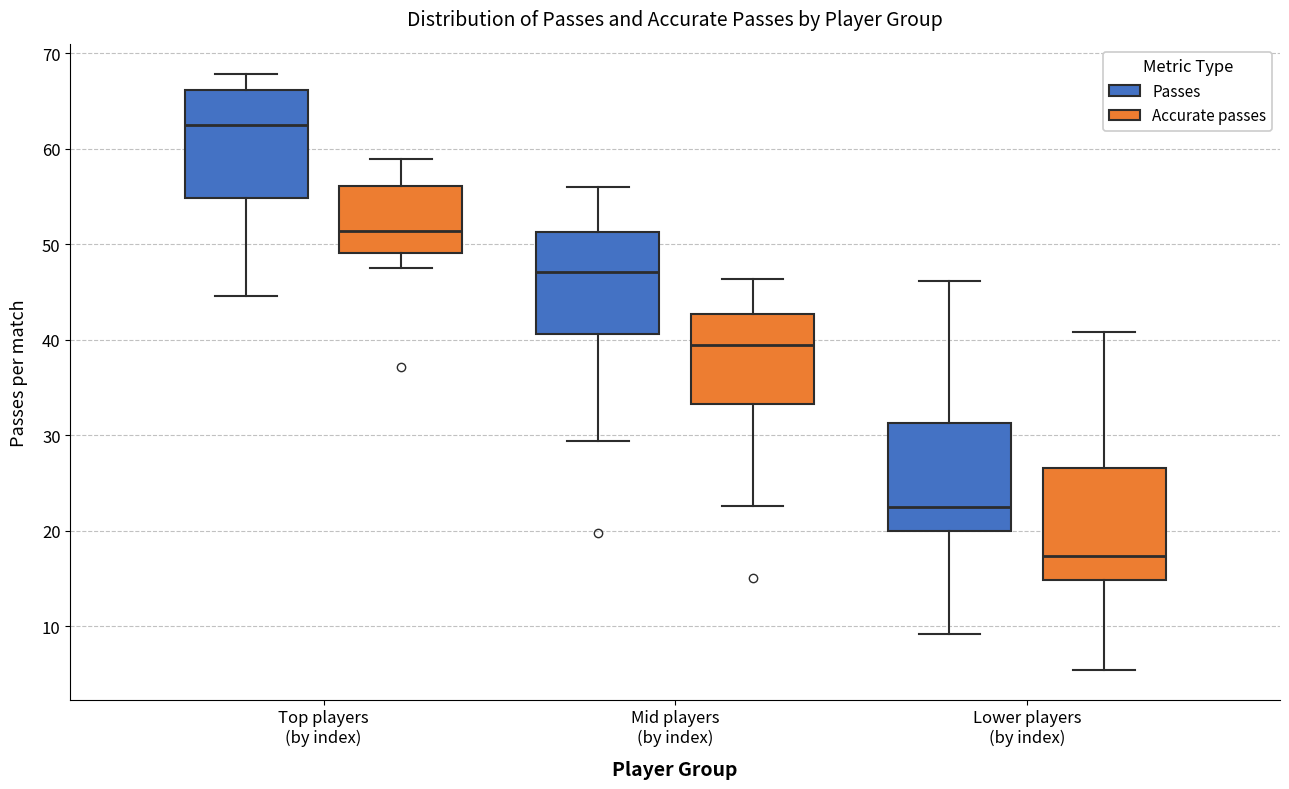

Reading left to right, read every box against the y-axis: the position of its median line, the range the box covers, and the ends of its whiskers. The values are not printed on the chart, so give them approximately, as read against the axis.

Top players (by index) (Passes): median 62, box 55 to 66, whiskers 45 to 68
Top players (by index) (Accurate passes): median 51, box 49 to 56, whiskers 47 to 59
Mid players (by index) (Passes): median 47, box 41 to 51, whiskers 29 to 56
Mid players (by index) (Accurate passes): median 39, box 33 to 43, whiskers 23 to 46
Lower players (by index) (Passes): median 22, box 20 to 31, whiskers 9 to 46
Lower players (by index) (Accurate passes): median 17, box 15 to 27, whiskers 5 to 41